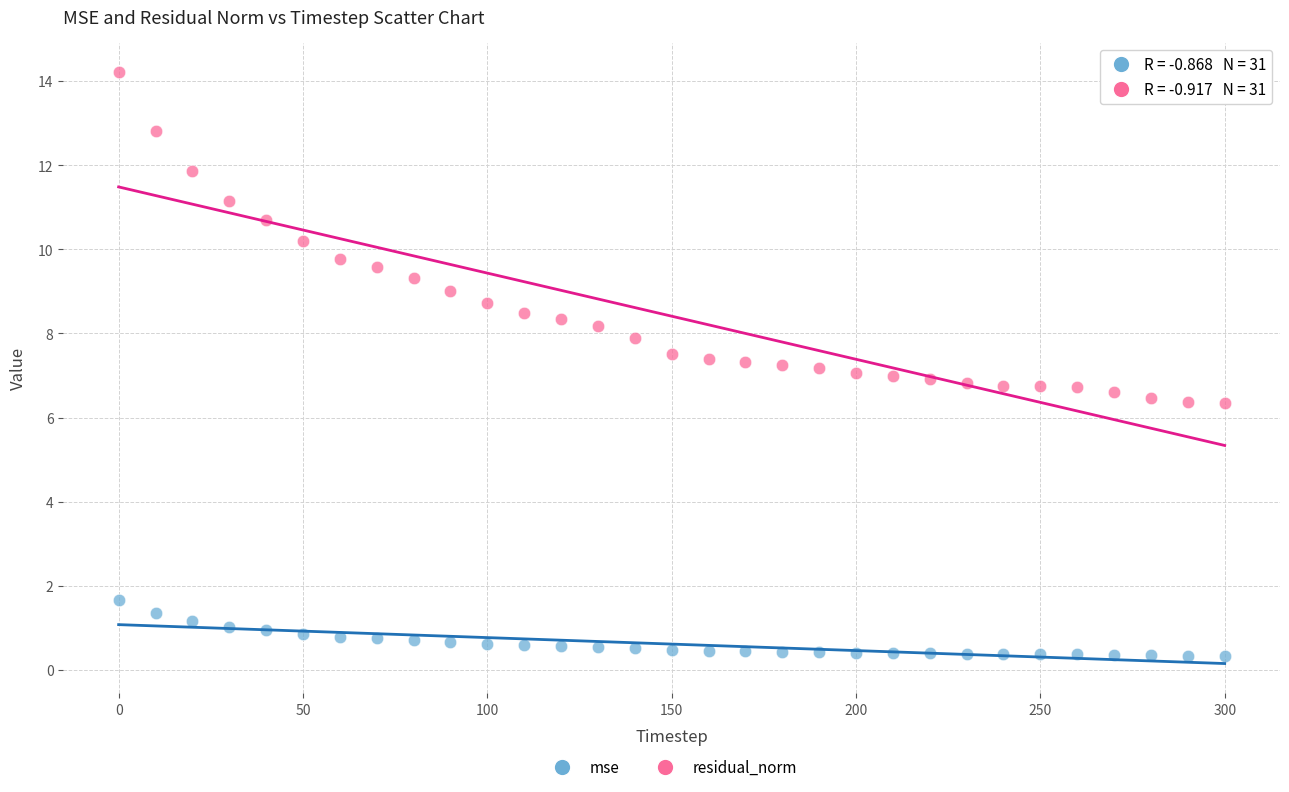

Across all data points, what is the range of Y values (max minus min)?

13.9